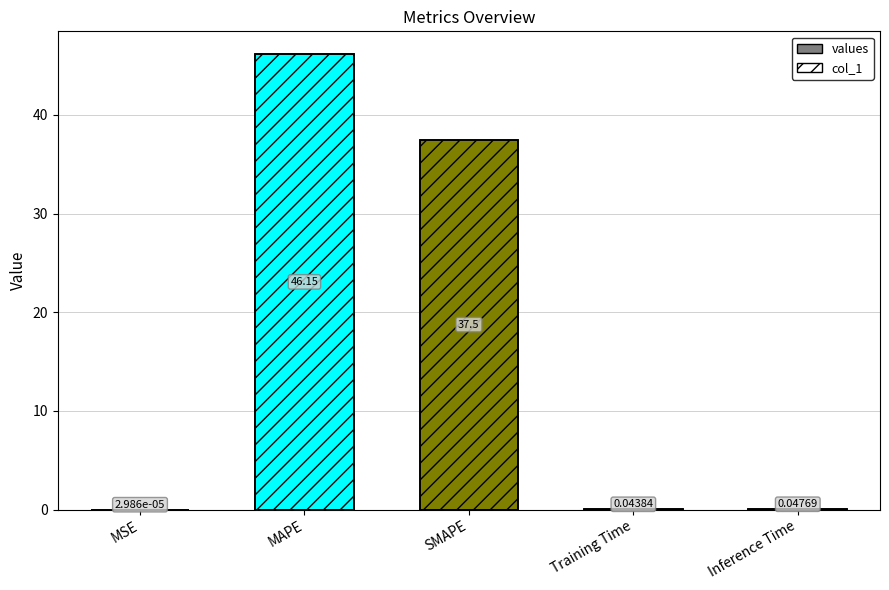

List the labels in order of value, largest first.

MAPE, SMAPE, Inference Time, Training Time, MSE